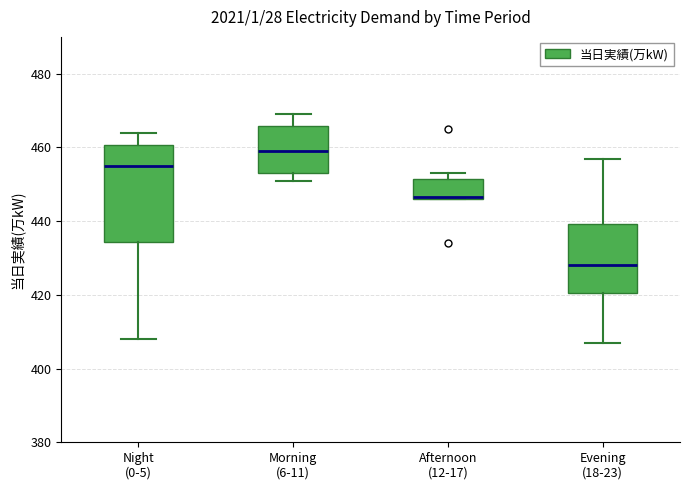

Which box is the tallest, from its lower edge to its upper edge?

Night (0-5)